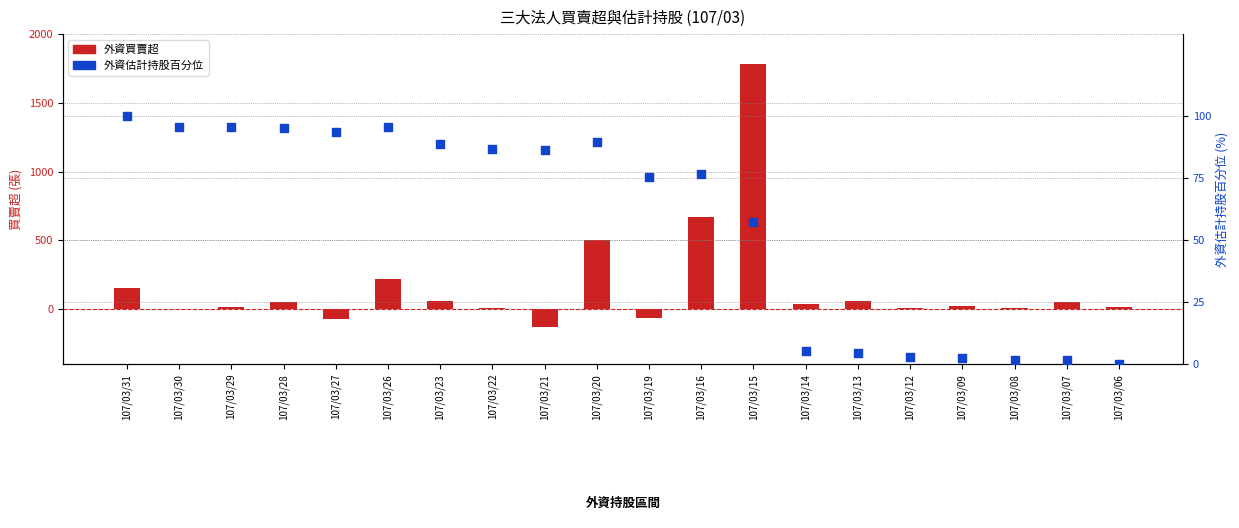

At how many categories does at least one series exceed 1550?

1